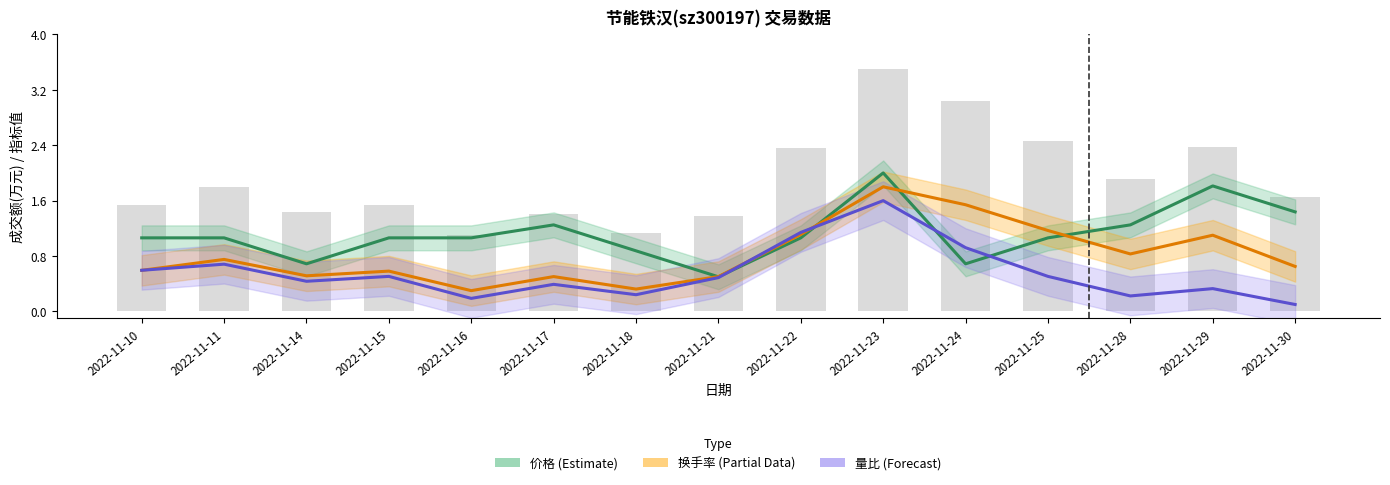

What is the value of the 价格 (Estimate) bar at the 4th from the left?

1.1